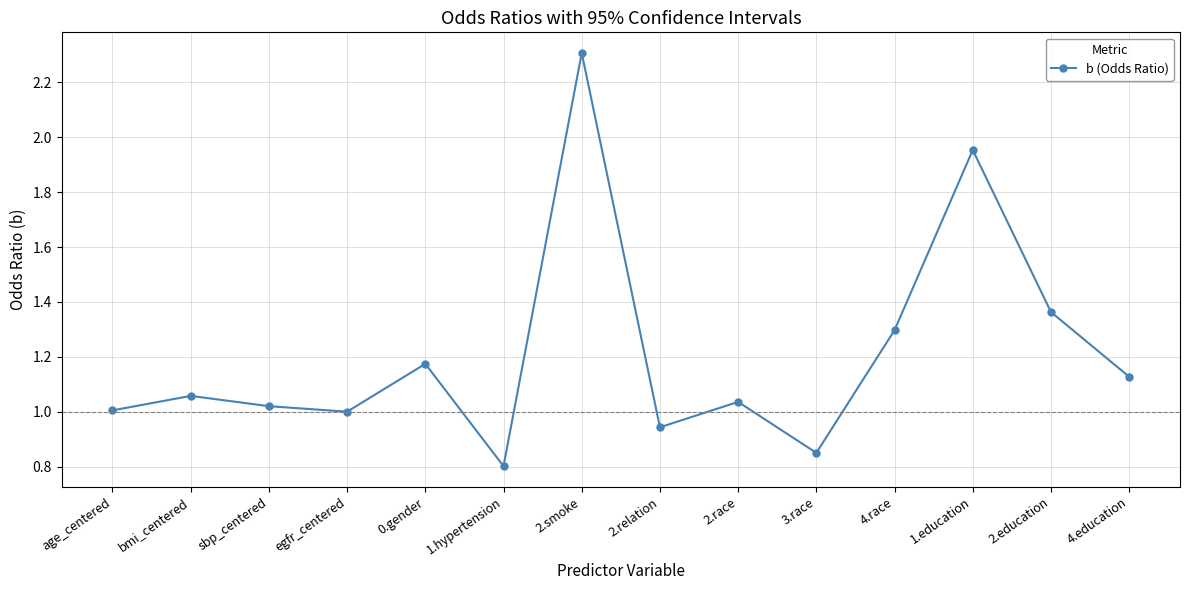

Is this an area chart (filled region under the line)?

No